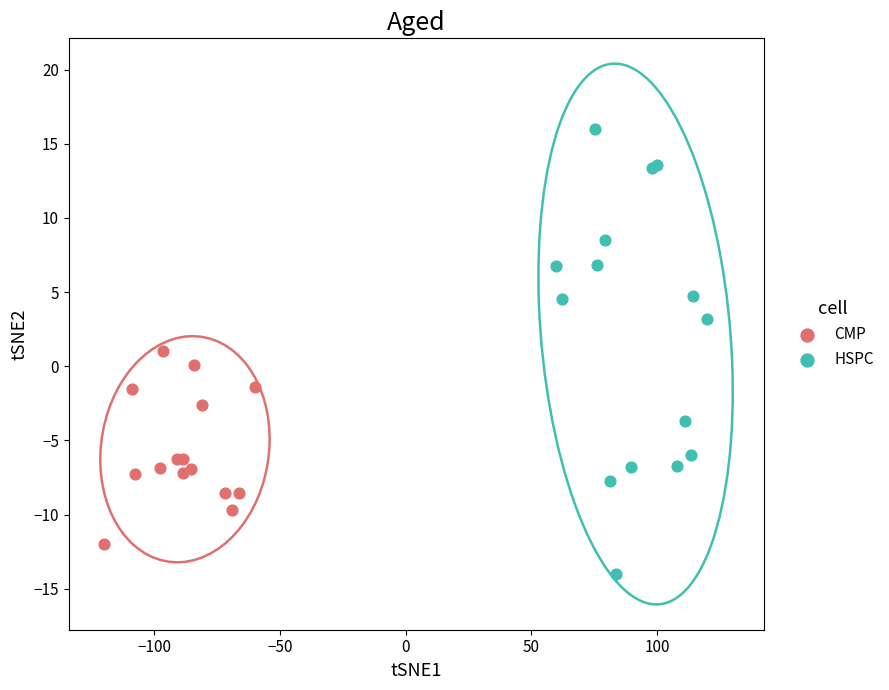

Which series reaches the minimum Y coordinate?

HSPC